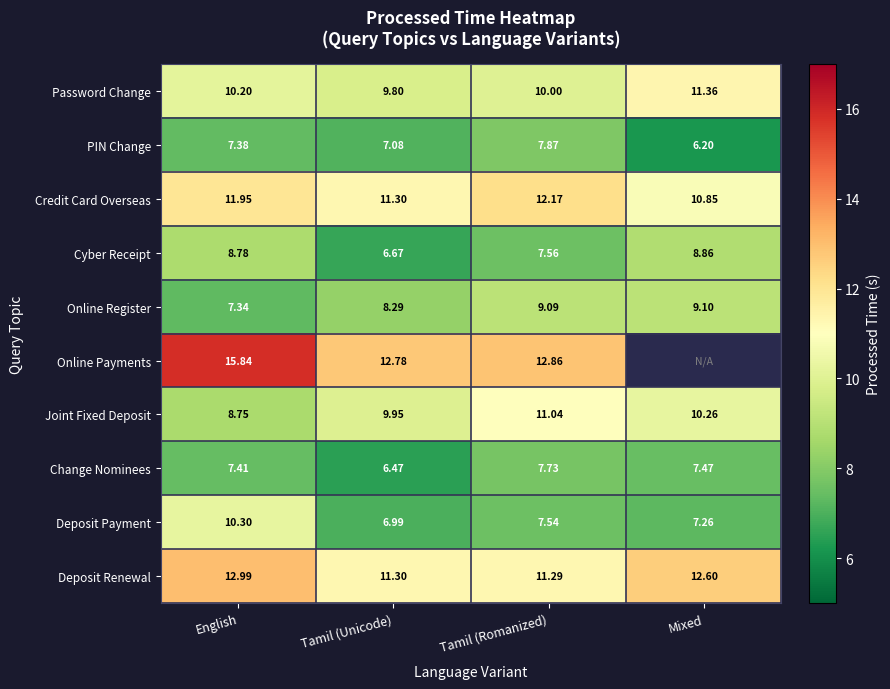

At which category is the sum across all series the highest?

English